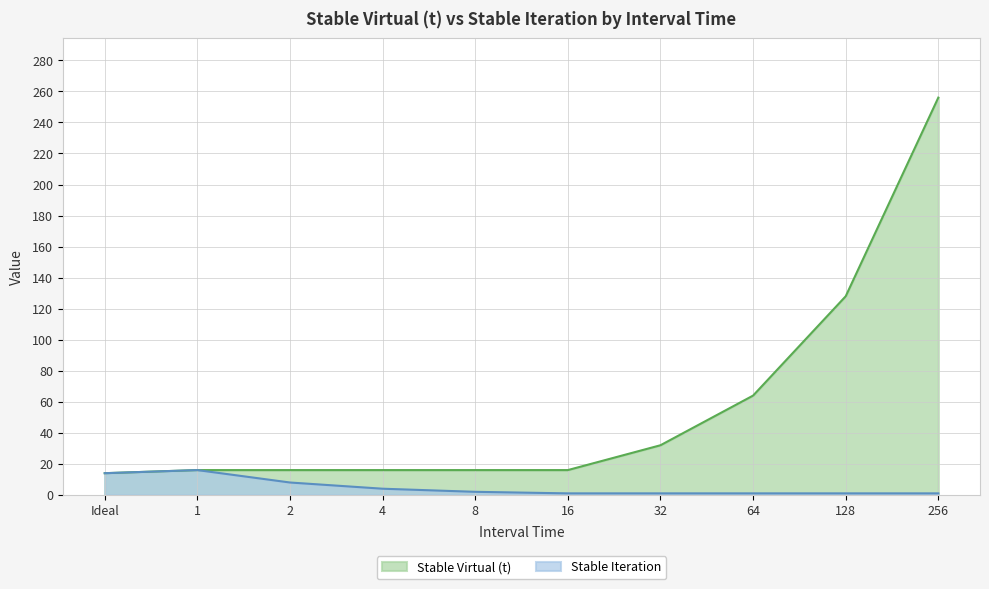

What is the minimum value for Stable Virtual (t)?

14